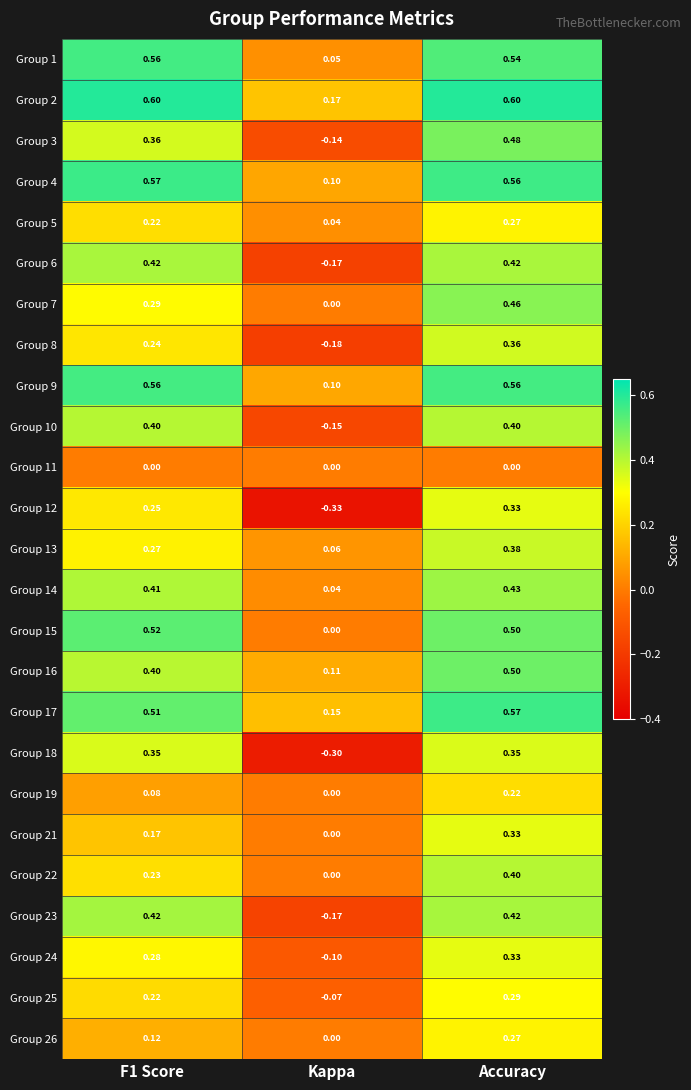

Which category has the lowest value in the Group 17 series?

Kappa